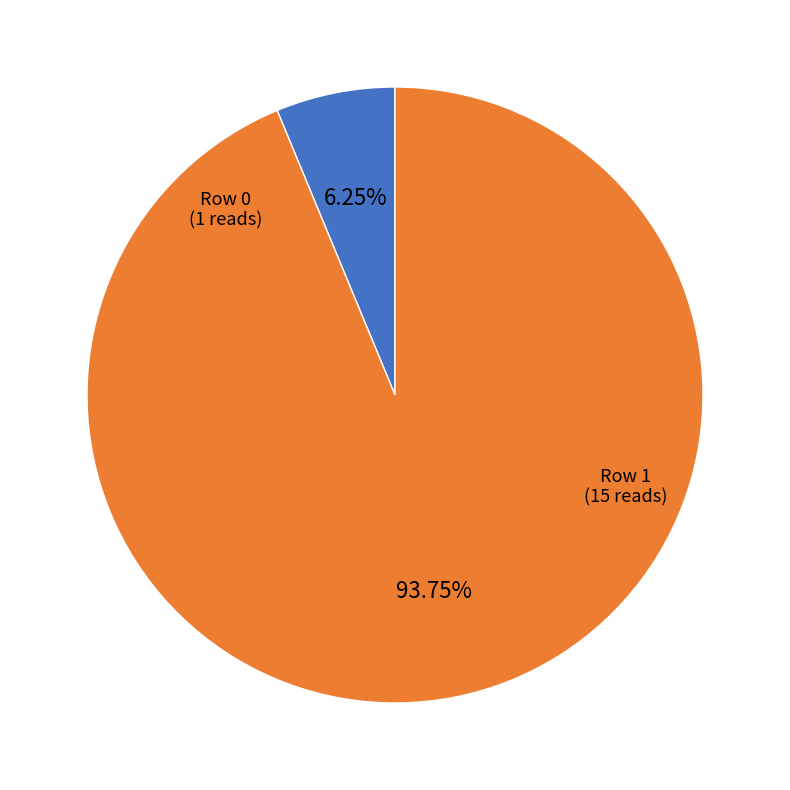

What is the total percentage of Row 0 and Row 1?

100.0%